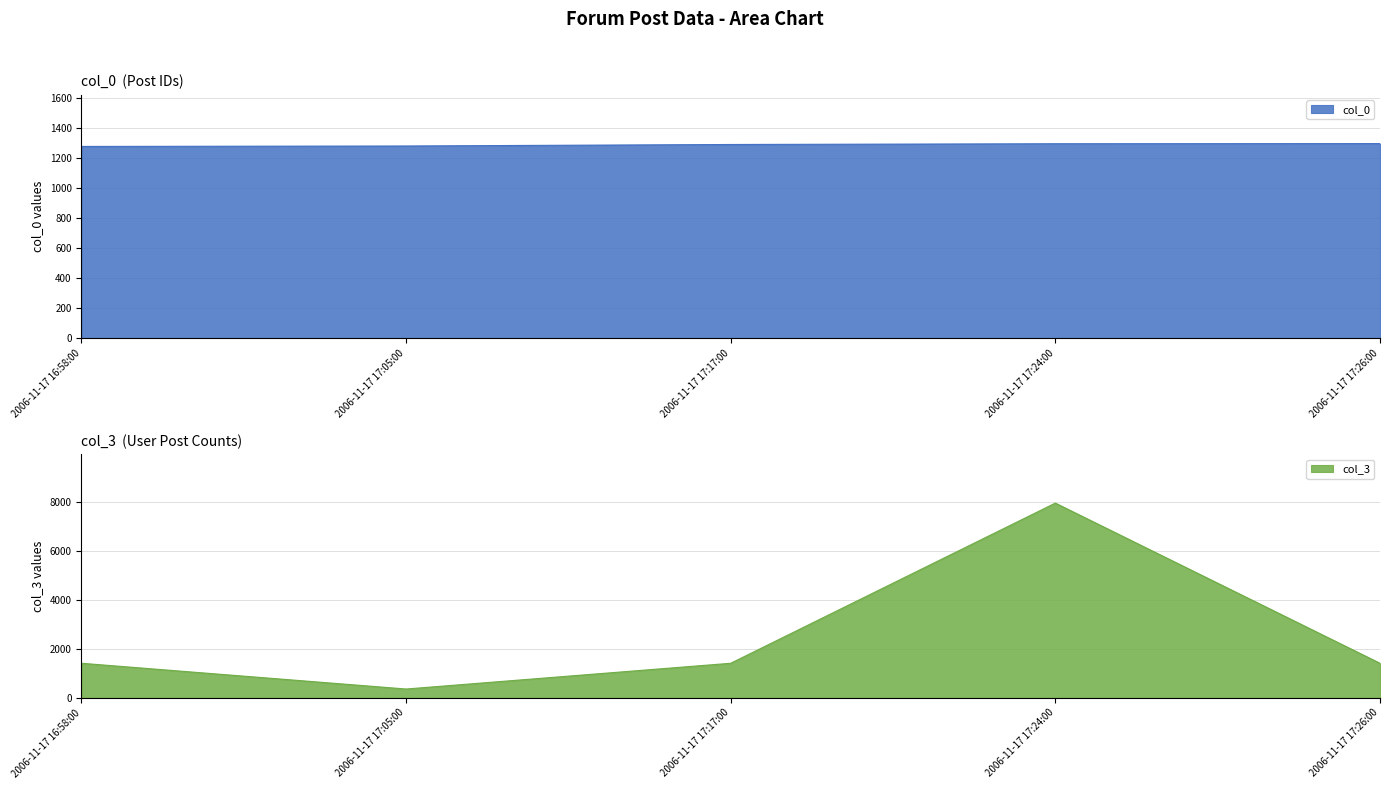

What is the label of the 2nd point from the left?

2006-11-17 17:05:00